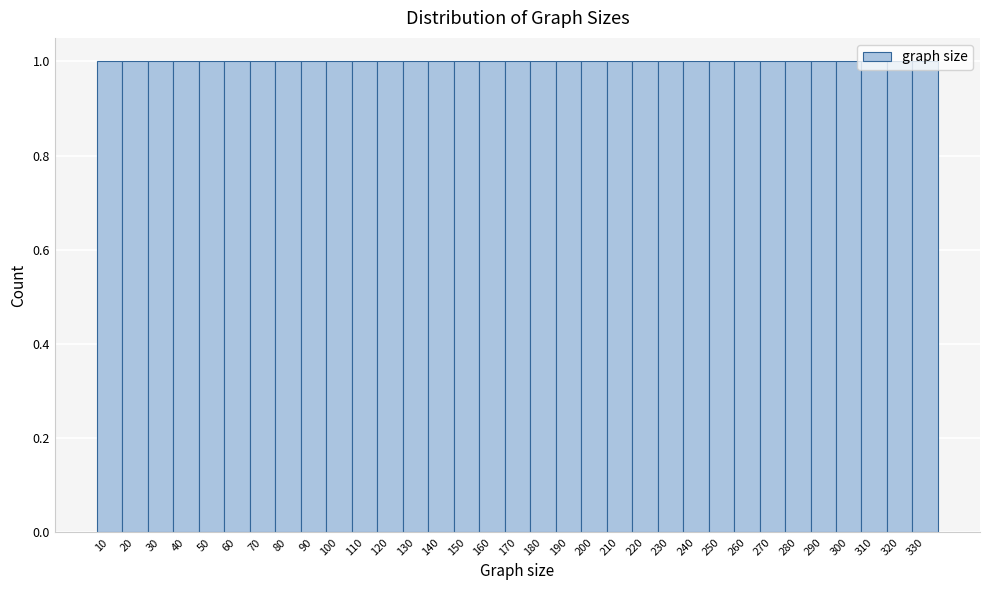

What is the height of the bar covering 135 to 145 on the x-axis? The values are not printed on the chart, so give them approximately, as read against the axis.

1